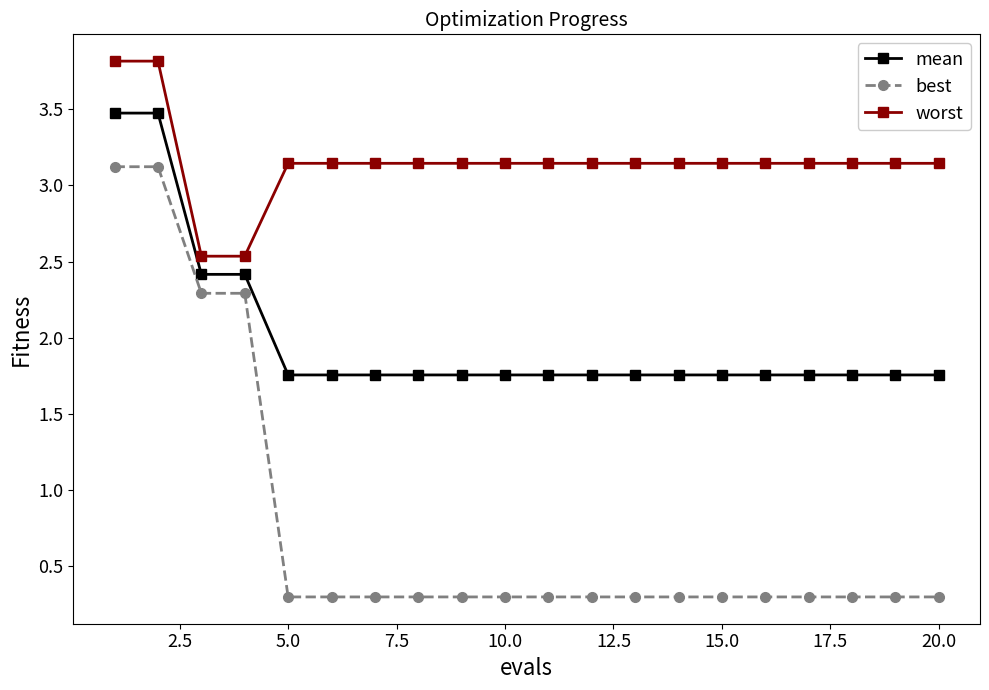

What is the maximum value for mean?

3.5